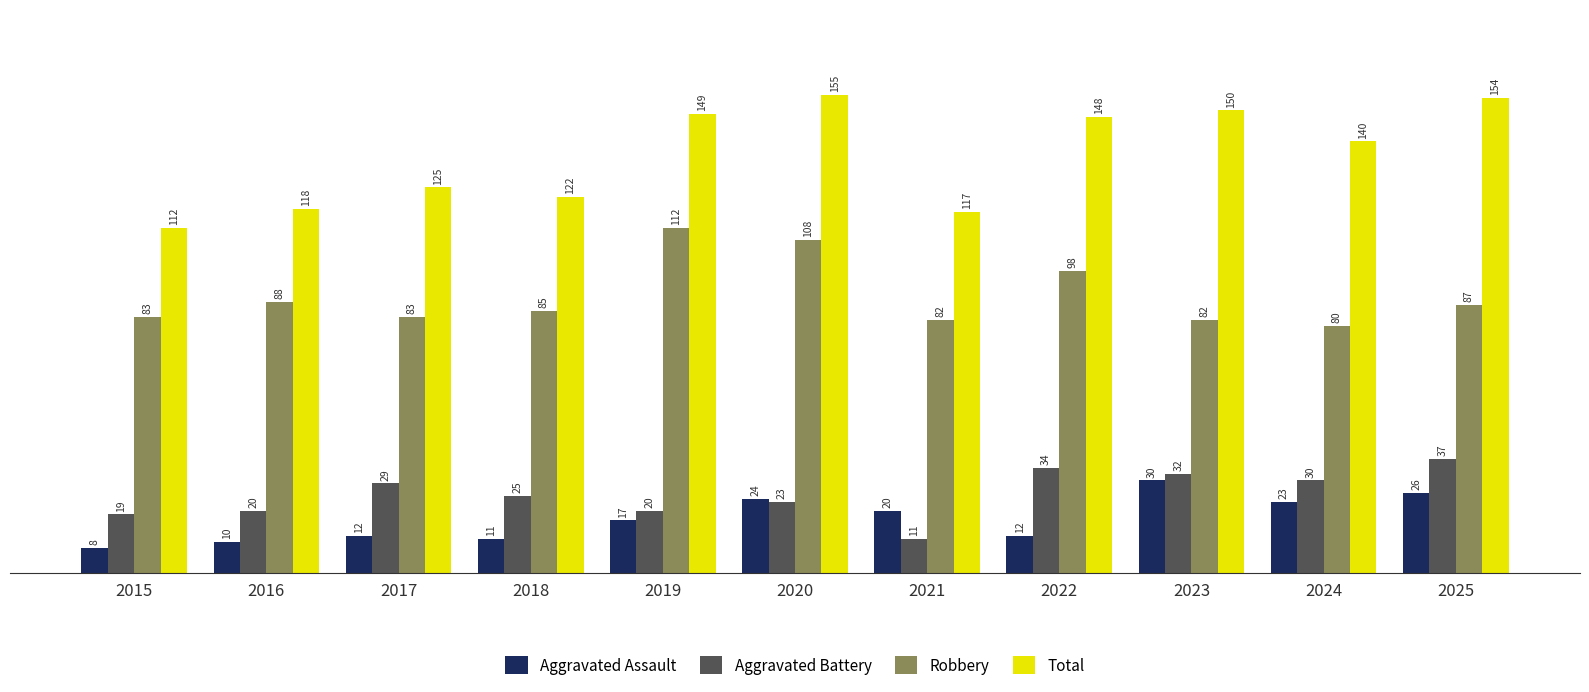

The Aggravated Assault series shows 20 at 2021. True or false?

True